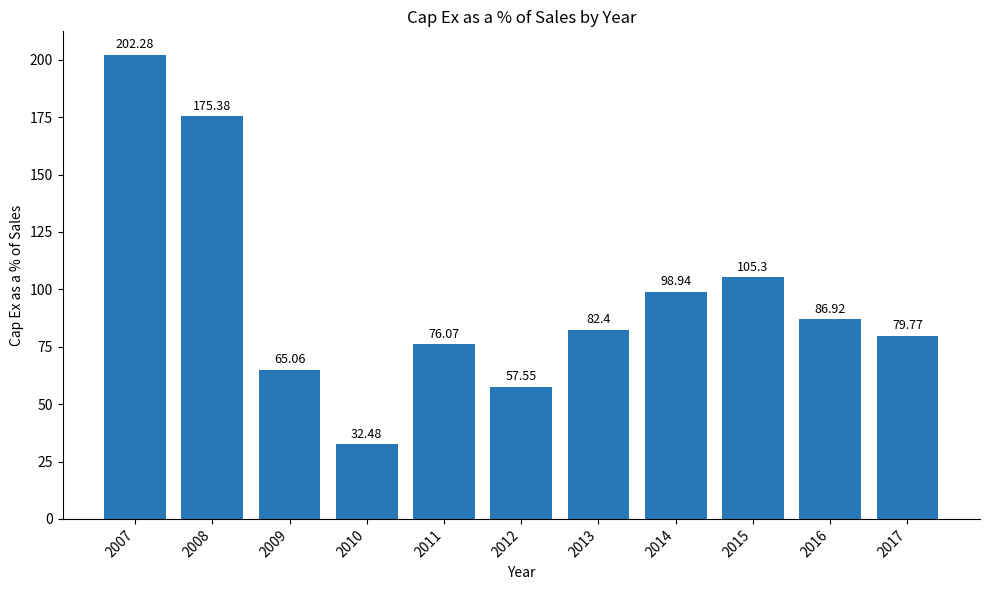

What is the difference between the maximum and minimum values?

169.8